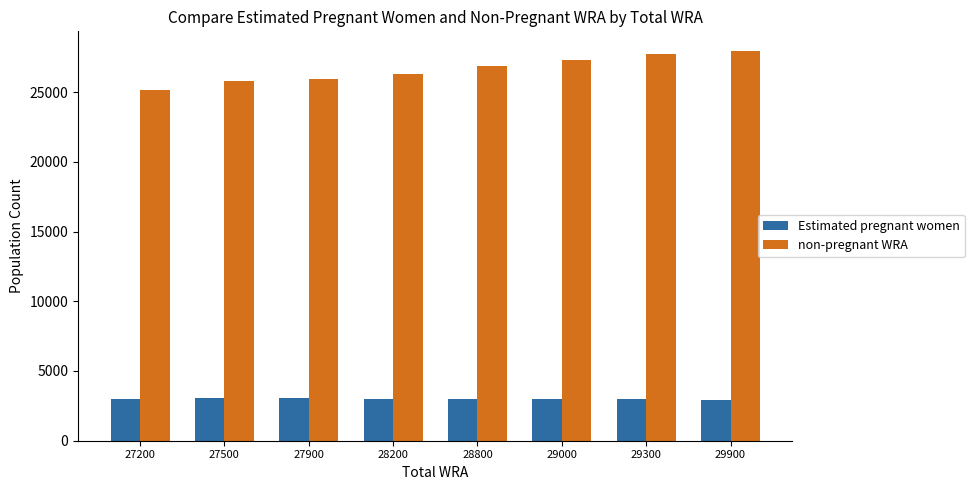

Which series has the largest total across all categories?

non-pregnant WRA